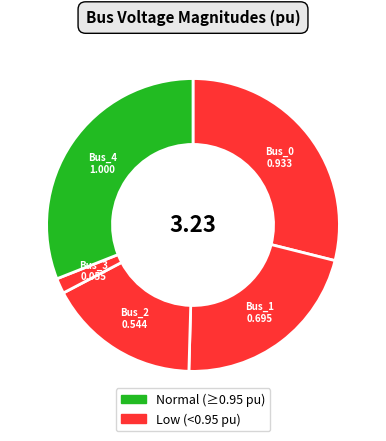

How many segments does this pie chart have?

5